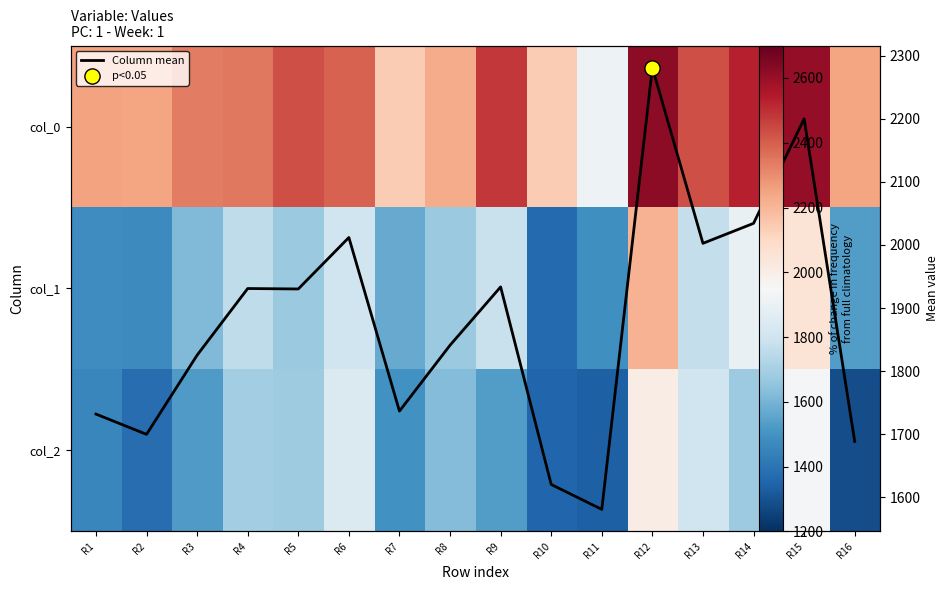

Where is col_2 nearest to the value 1647?

R8